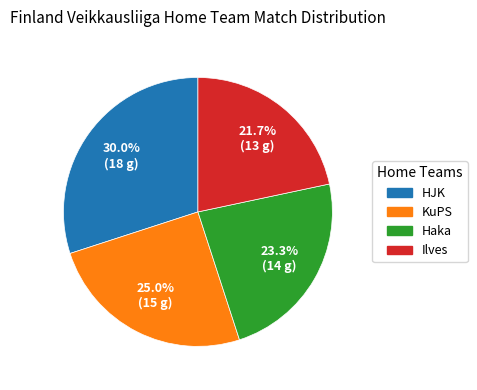

Is there any slice that represents more than half of the pie?

No